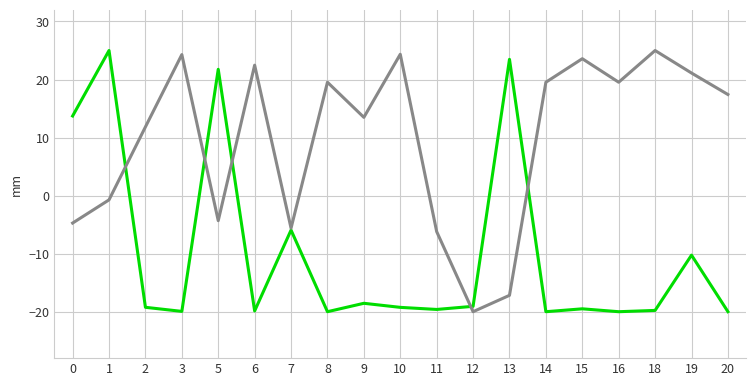

What is the difference between the highest and lowest values at 0?

18.4